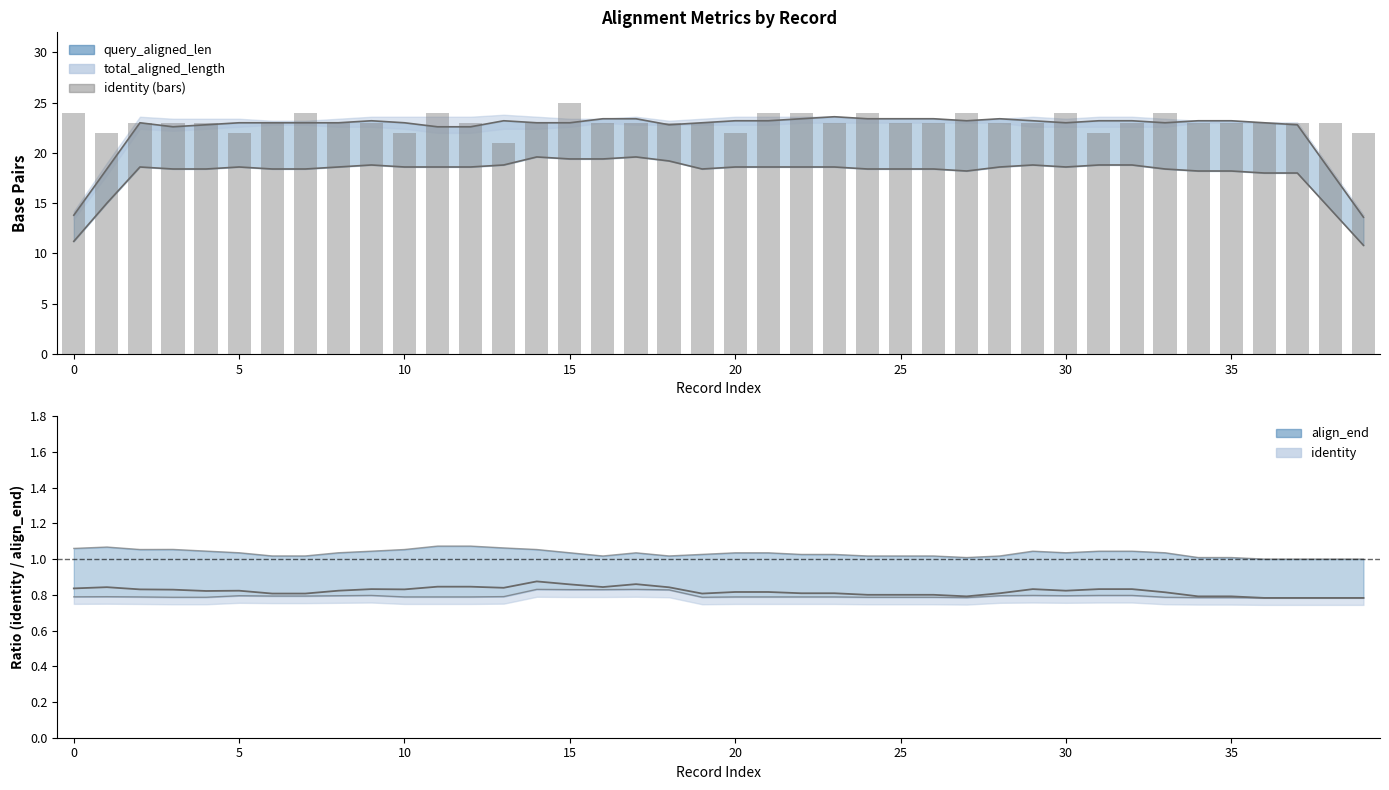

What is the difference between the maximum and minimum values?

4